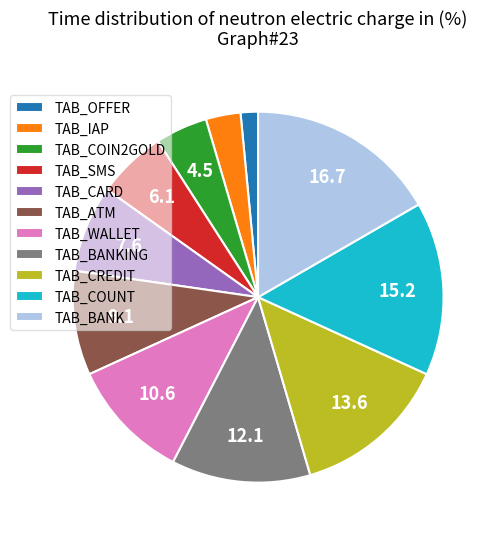

Count the number of slices in the pie.

11